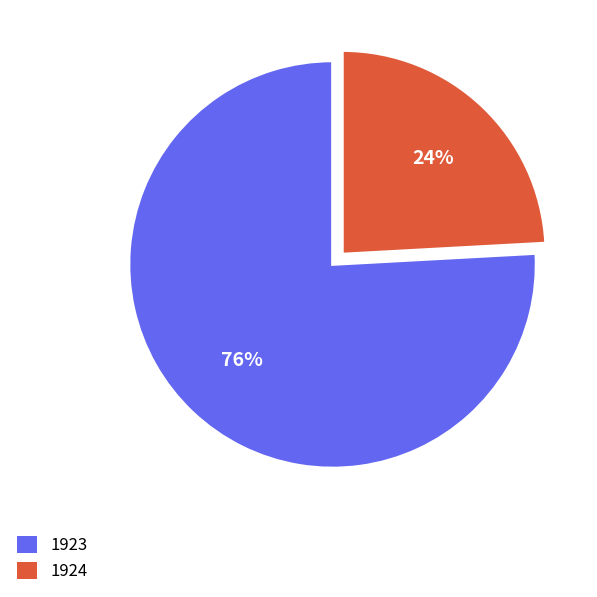

Rank the categories by value from lowest to highest.

1924, 1923